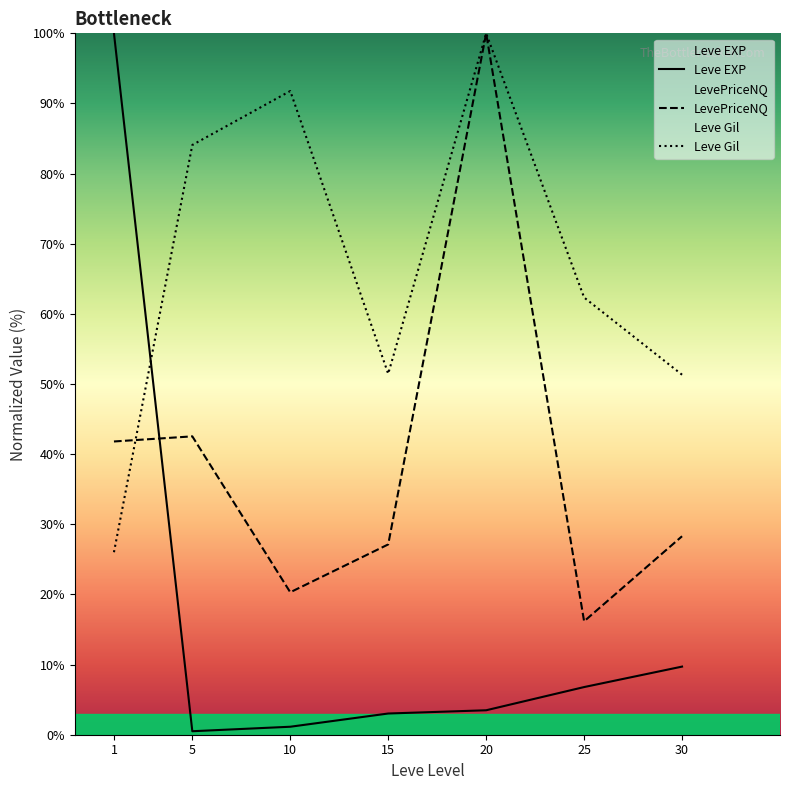

What is the sum of the Leve Gil values at 15 and 25?

113.8